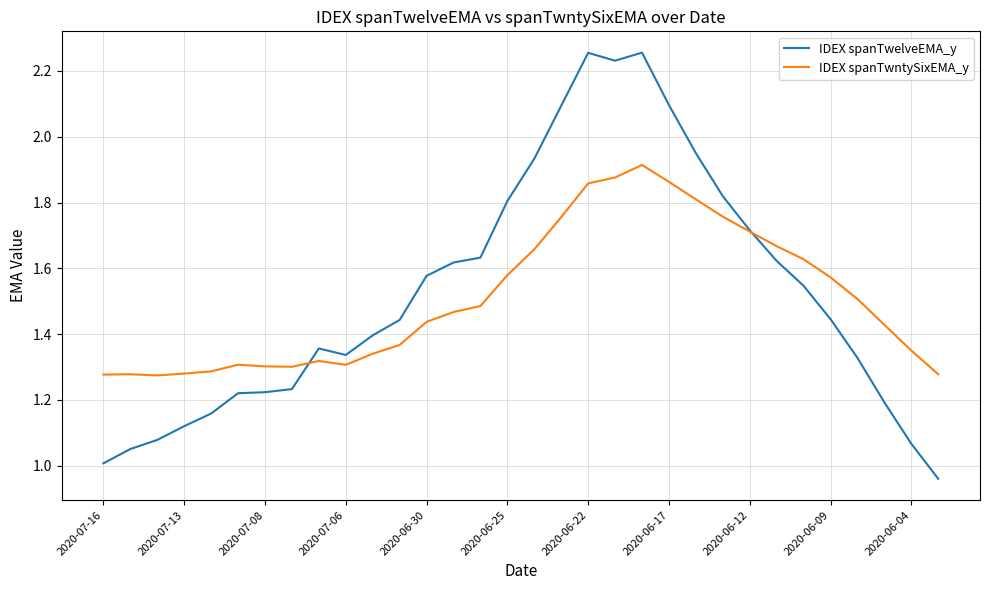

Which series has the widest spread of values?

IDEX spanTwelveEMA_y